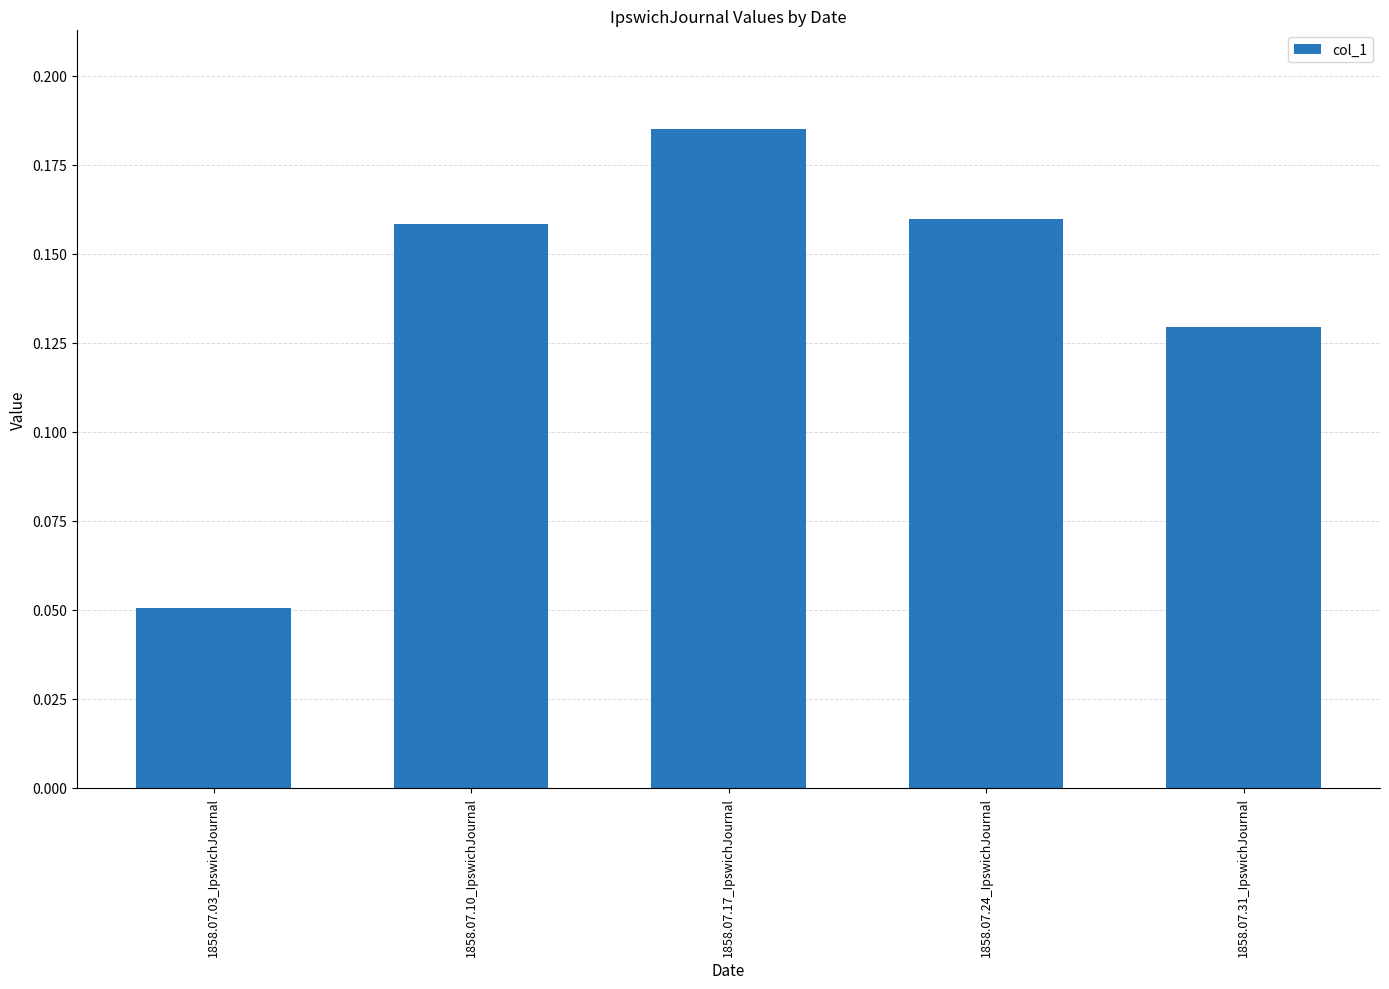

The chart shows a value of 0.1 at 1858.07.17_IpswichJournal. True or false?

False